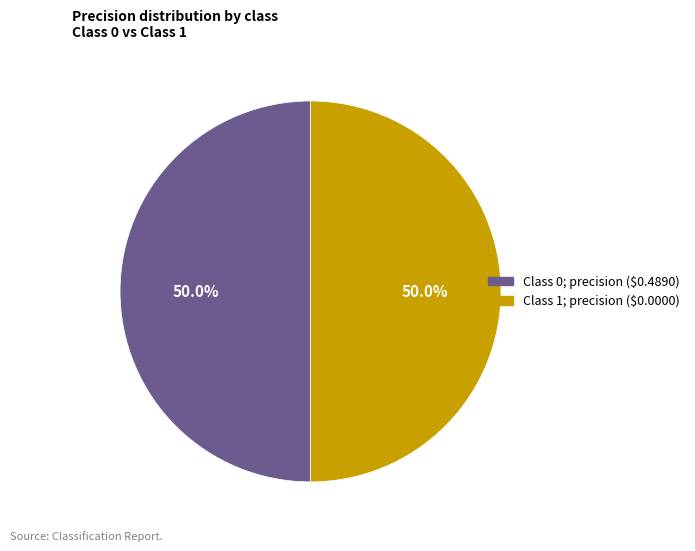

How many slices are in this pie chart?

2